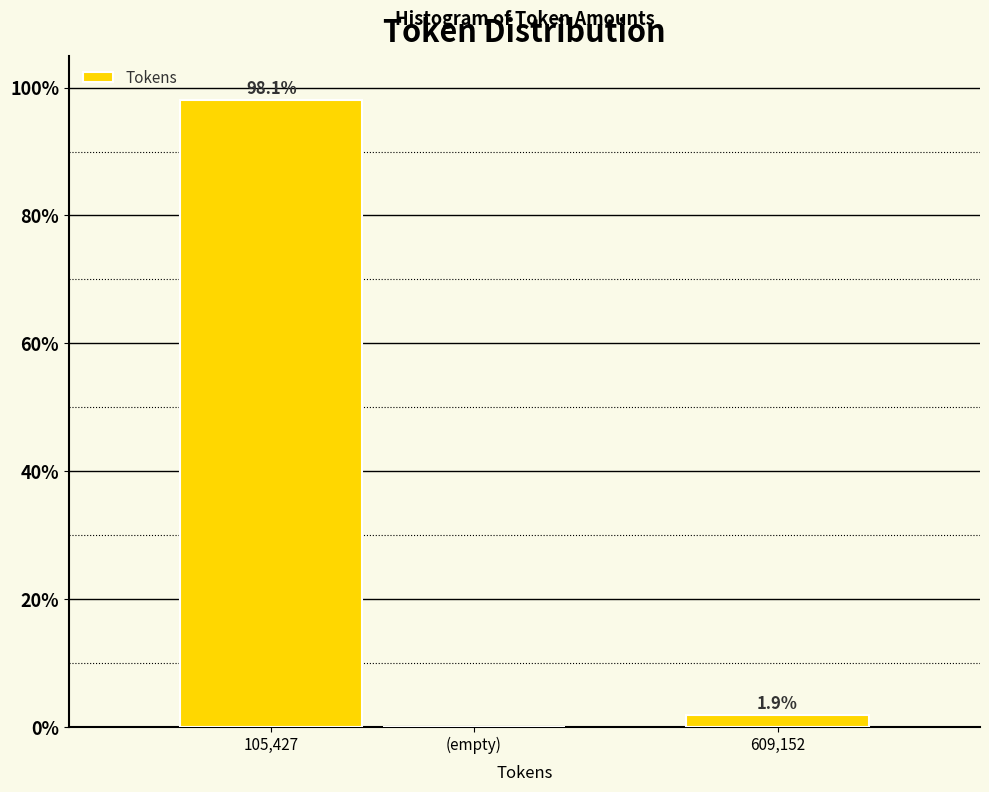

Reading left to right, what are all the values shown in this chart?

105,427=98.1	(empty)=0.0	609,152=1.9